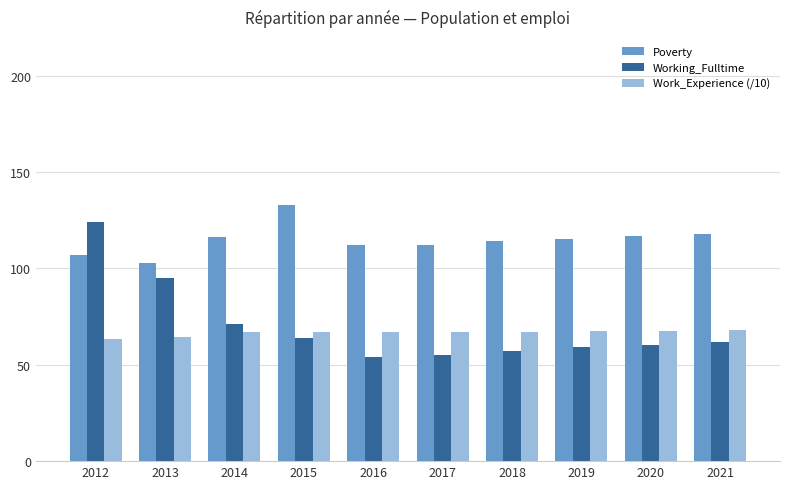

Read the Poverty value at 2017.

112.0